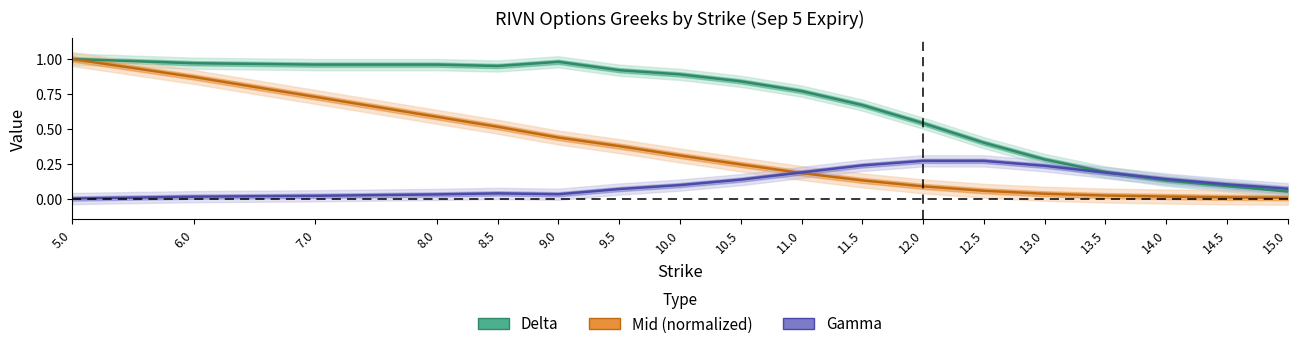

Reading right to left, extract all data points from this chart.

Delta: 0.1	0.1	0.1	0.2	0.3	0.4	0.5	0.7	0.8	0.8	0.9	0.9	1.0	0.9	1.0	1.0	1.0	1.0
Gamma: 0.1	0.1	0.1	0.2	0.2	0.3	0.3	0.2	0.2	0.1	0.1	0.1	0.0	0.0	0.0	0.0	0.0	0.0
Mid: 0.0	0.0	0.0	0.0	0.0	0.1	0.1	0.1	0.2	0.2	0.3	0.4	0.4	0.5	0.6	0.7	0.9	1.0